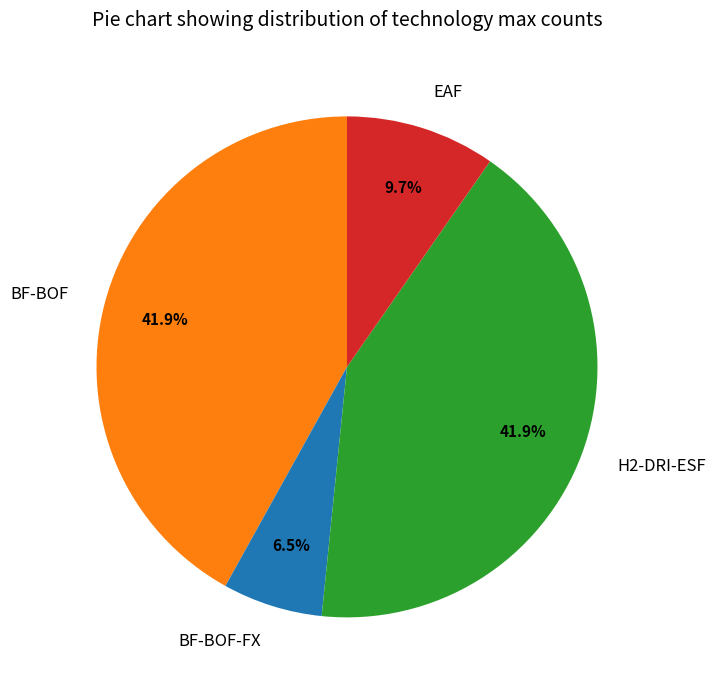

Approximately how many times larger is the value at BF-BOF-FX compared to EAF?

0.7